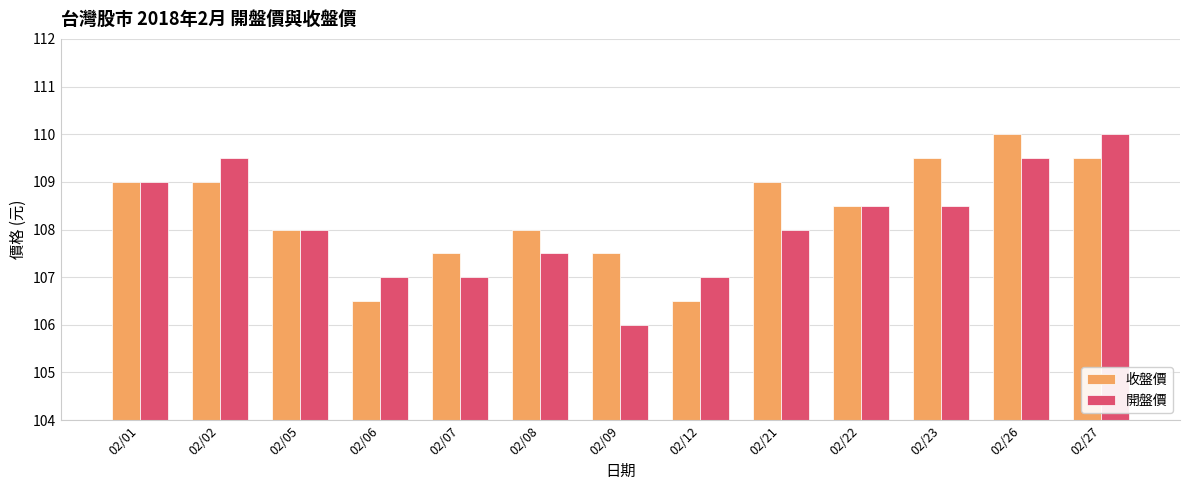

Which series has the widest spread of values?

開盤價